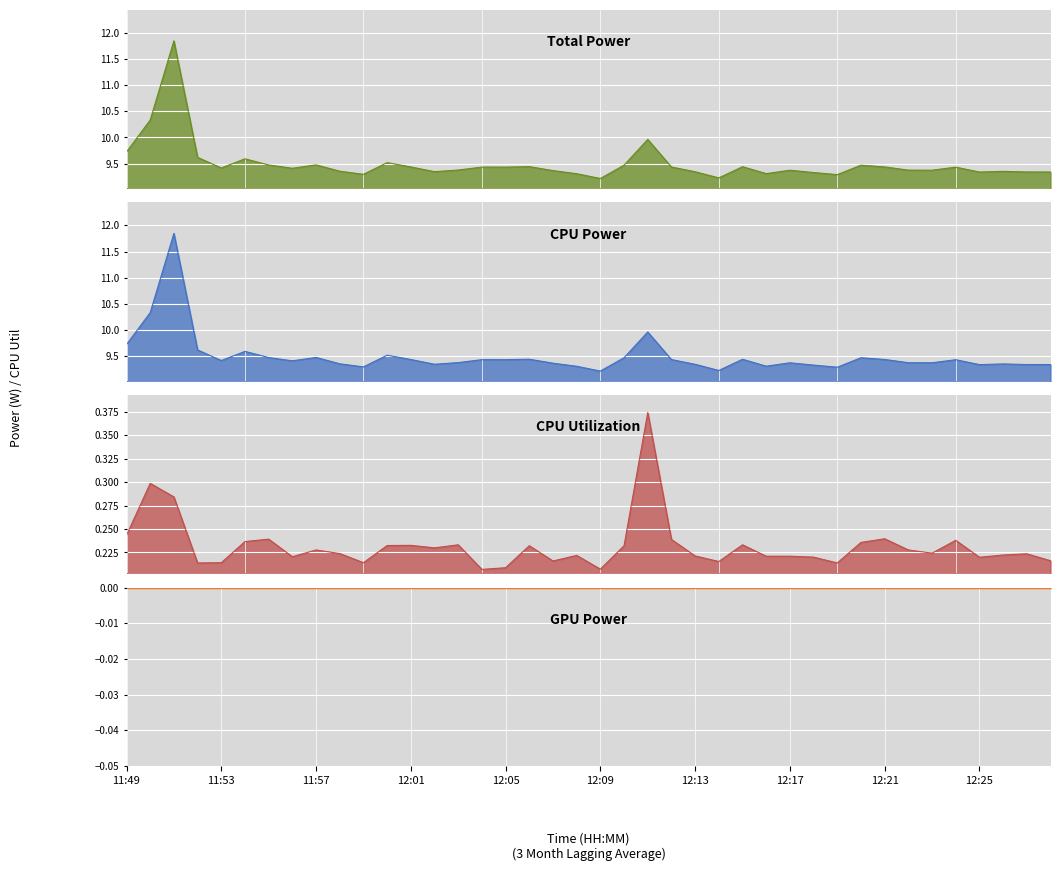

What is the label of the 10th point from the left?

11:58